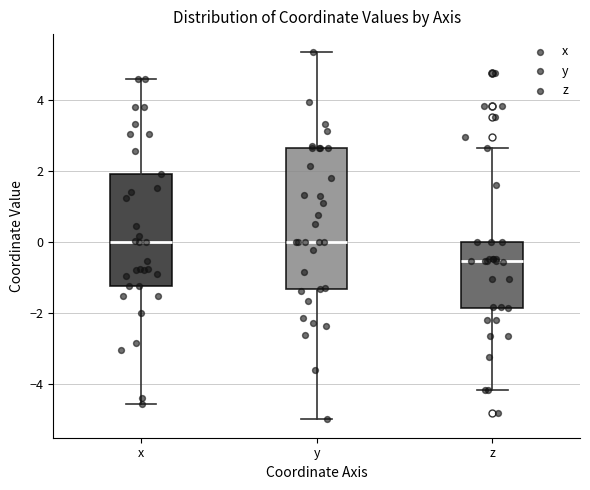

Reading left to right, read every box against the y-axis: the position of its median line, the range the box covers, and the ends of its whiskers. The values are not printed on the chart, so give them approximately, as read against the axis.

x: median 0.0, box -1.2 to 2.0, whiskers -4.6 to 4.6
y: median 0.0, box -1.4 to 2.6, whiskers -5.0 to 5.4
z: median -0.6, box -1.8 to 0.0, whiskers -4.2 to 2.6